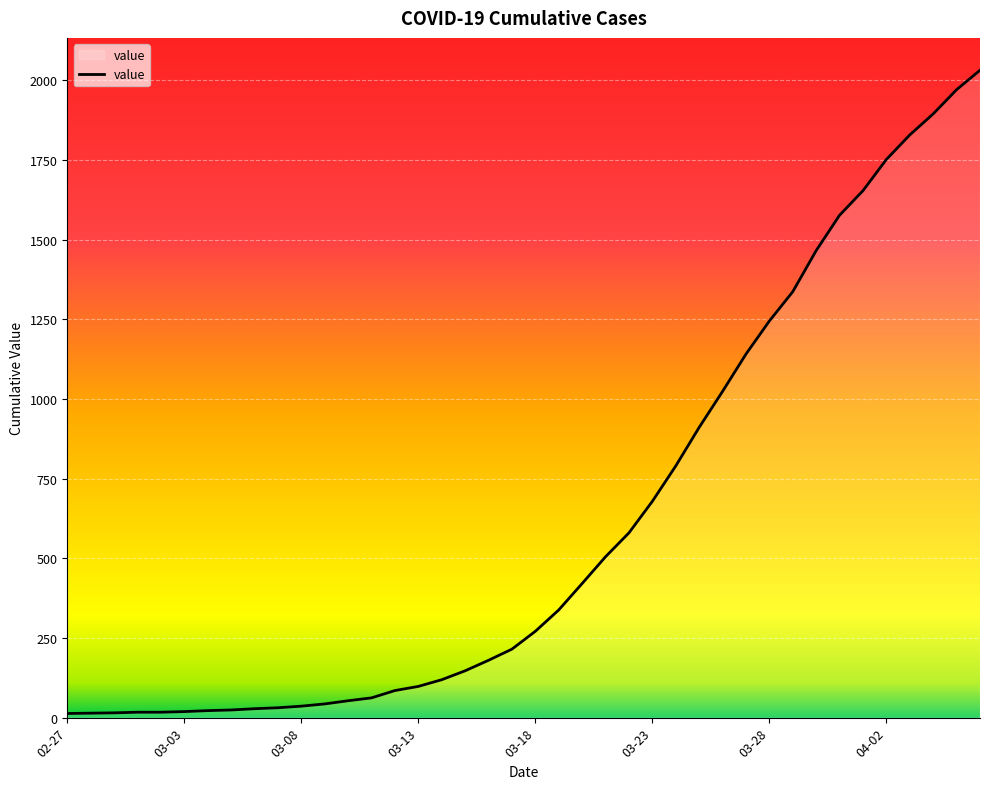

Reading left to right, extract all data points from this chart.

13	14	15	17	17	19	22	24	28	31	36	43	53	62	85	98	119	147	180	215	271	338	421	505	580	679	790	911	1024	1141	1245	1337	1466	1577	1654	1752	1829	1895	1971	2032